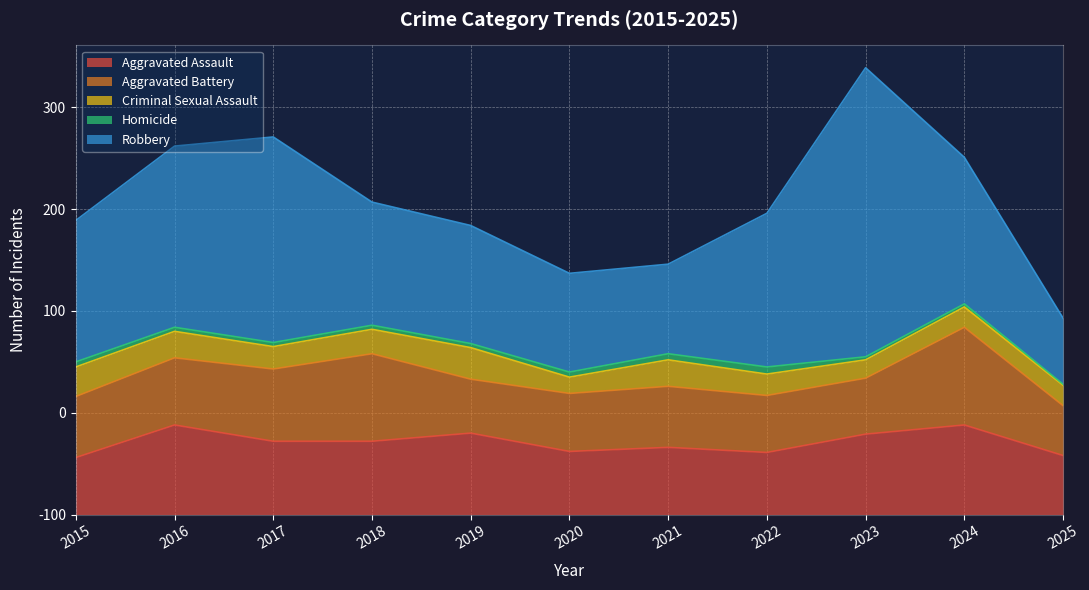

What is the value of the Aggravated Assault point at the 6th from the left?

62